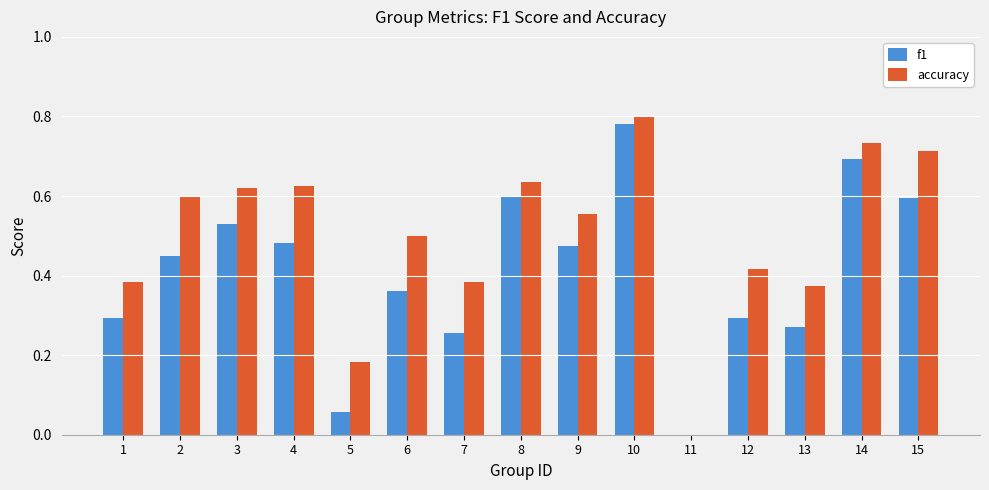

How many series are shown in this chart?

2